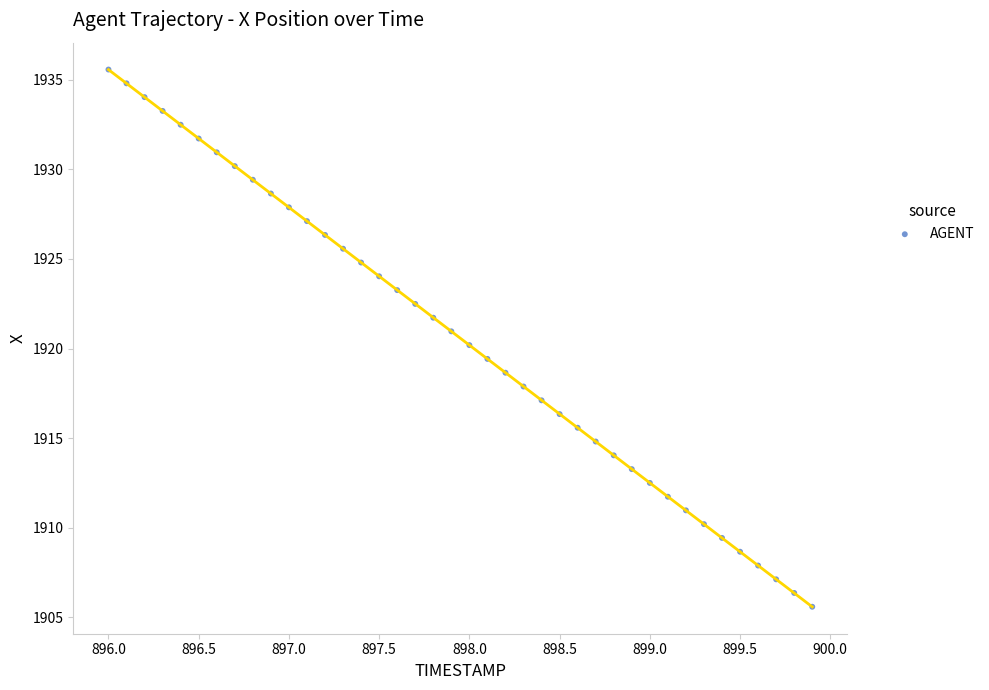

What is the range of X values (max minus min)?

3.9